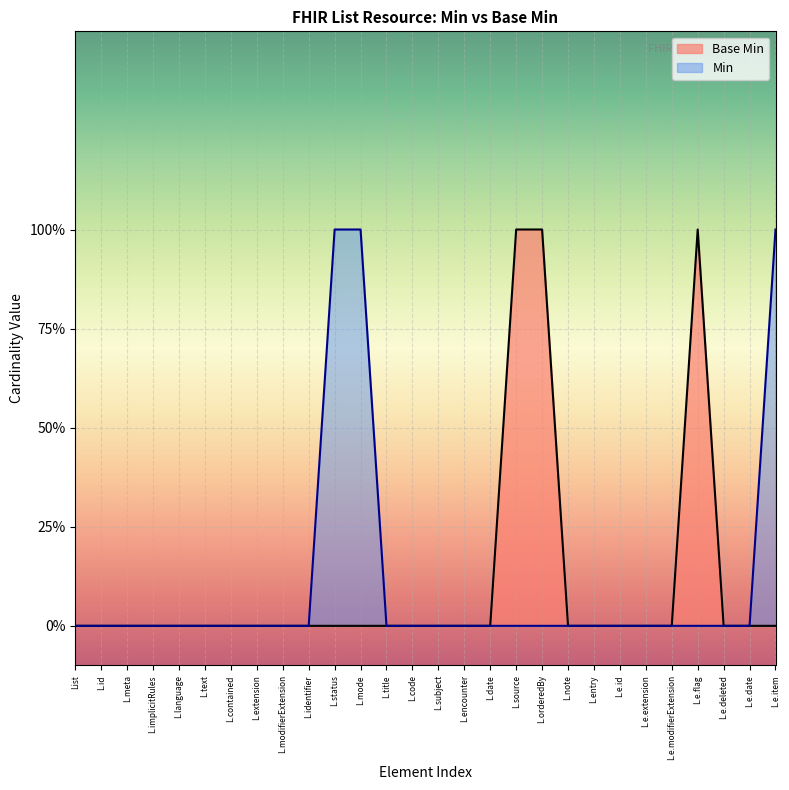

True or false: the data shows 0 at L.e.modifierExtension.

True